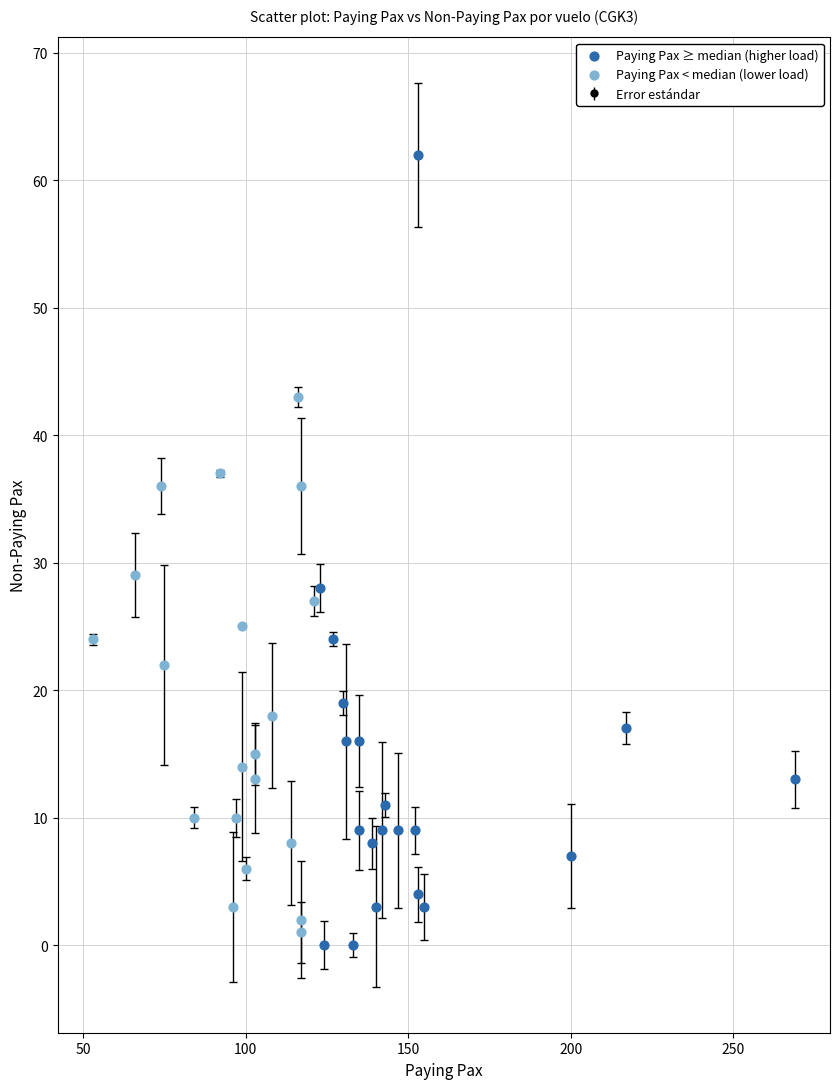

Which series has the widest spread of Y values?

Paying Pax ≥ median (higher load)